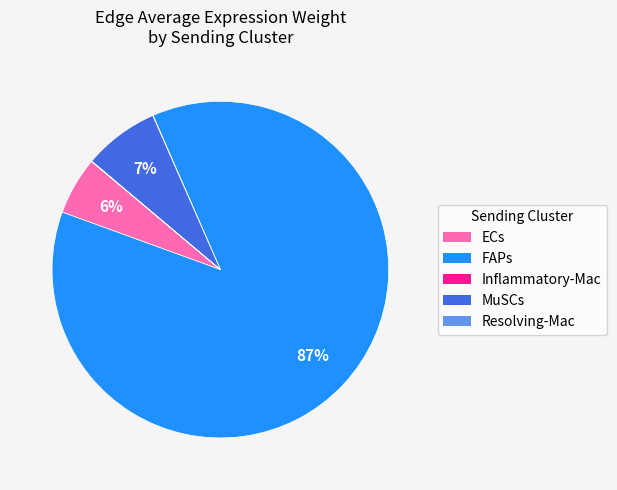

The ECs slice represents 1% of the pie. True or false?

False